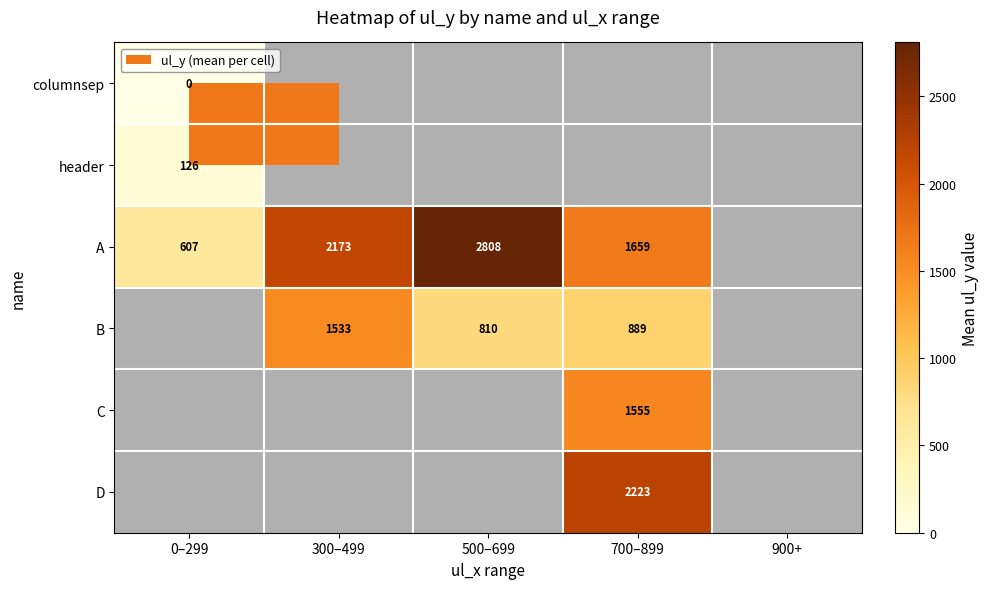

True or false: A has a value of 1659 at 700–899.

True